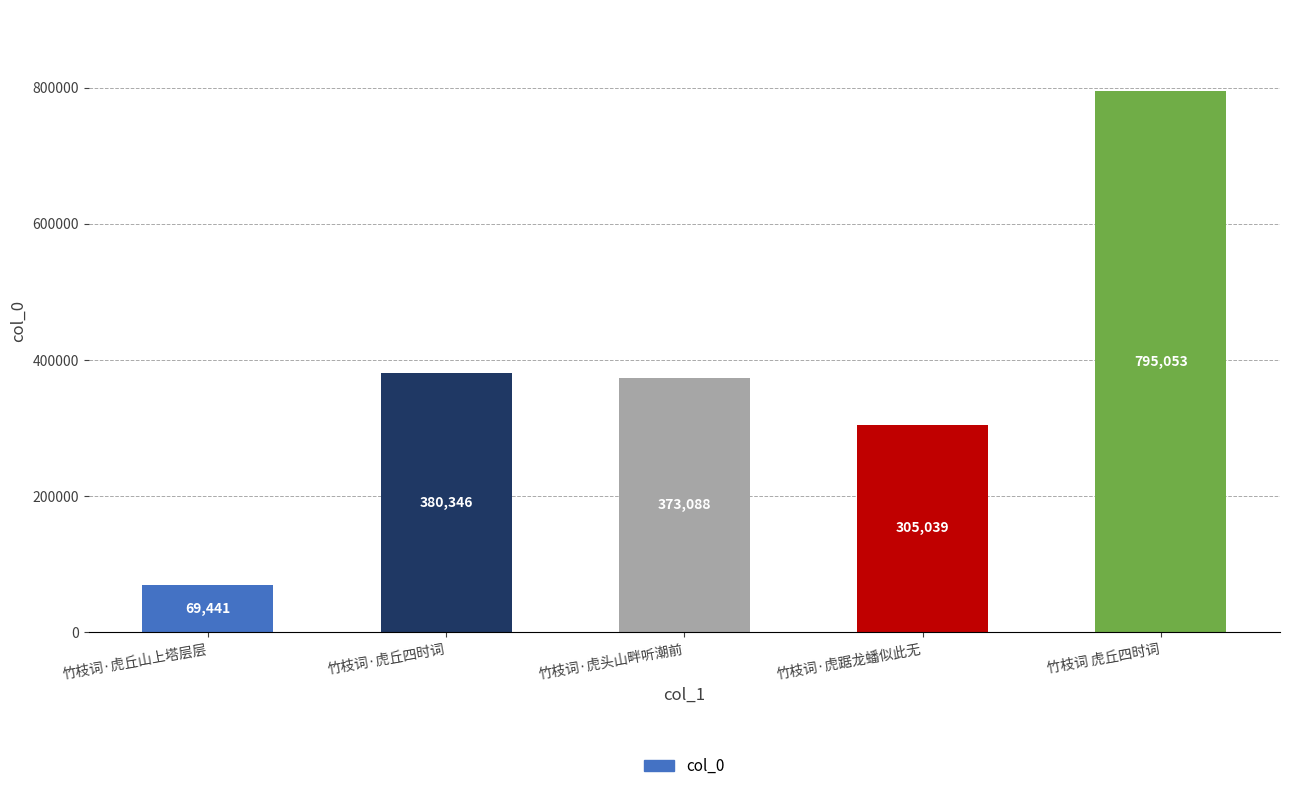

Does the chart contain stacked bars?

No